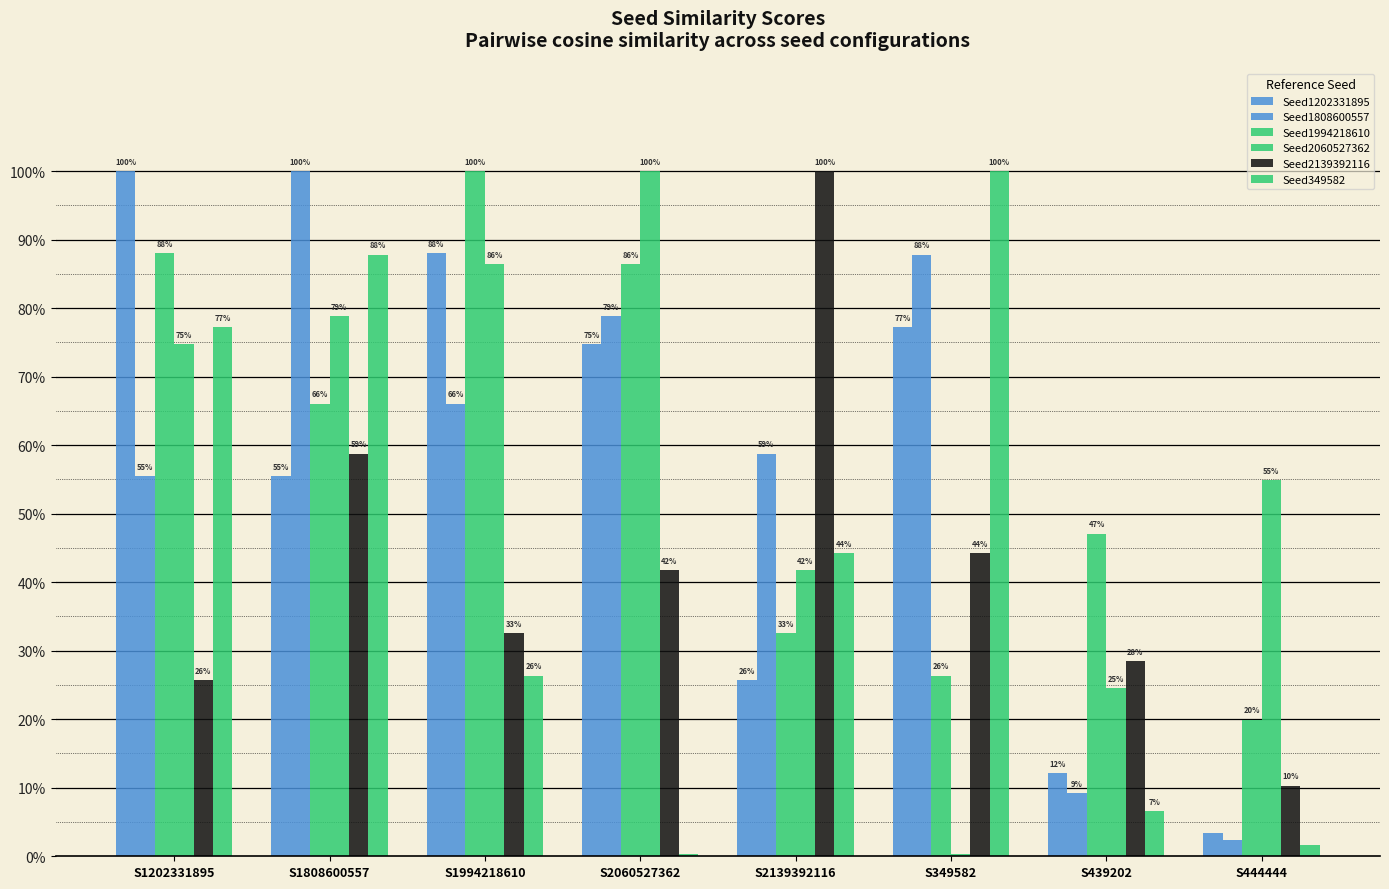

Are the bars grouped side by side (vs. stacked)?

Yes